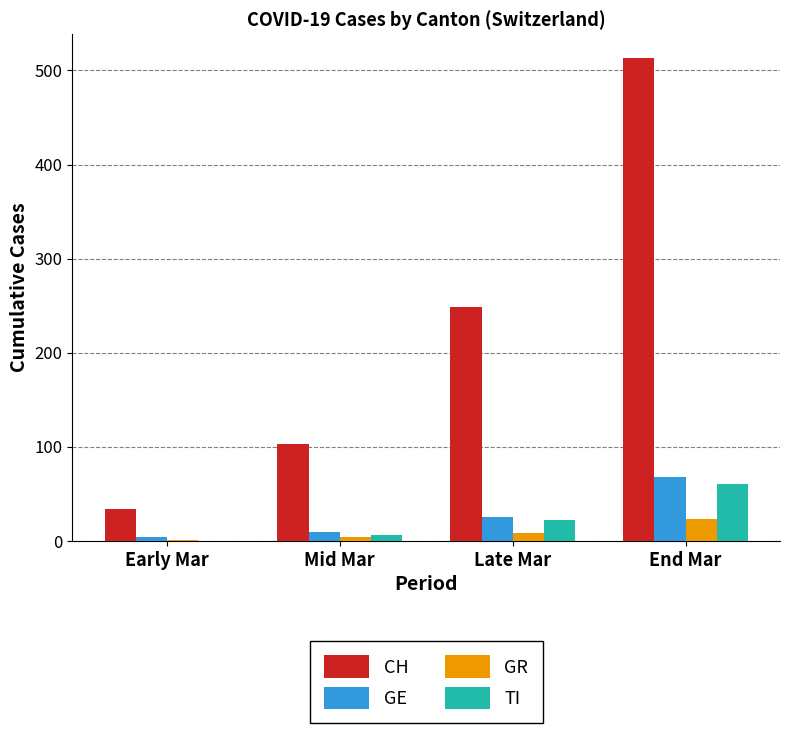

True or false: TI has a value of 60 at End Mar.

True